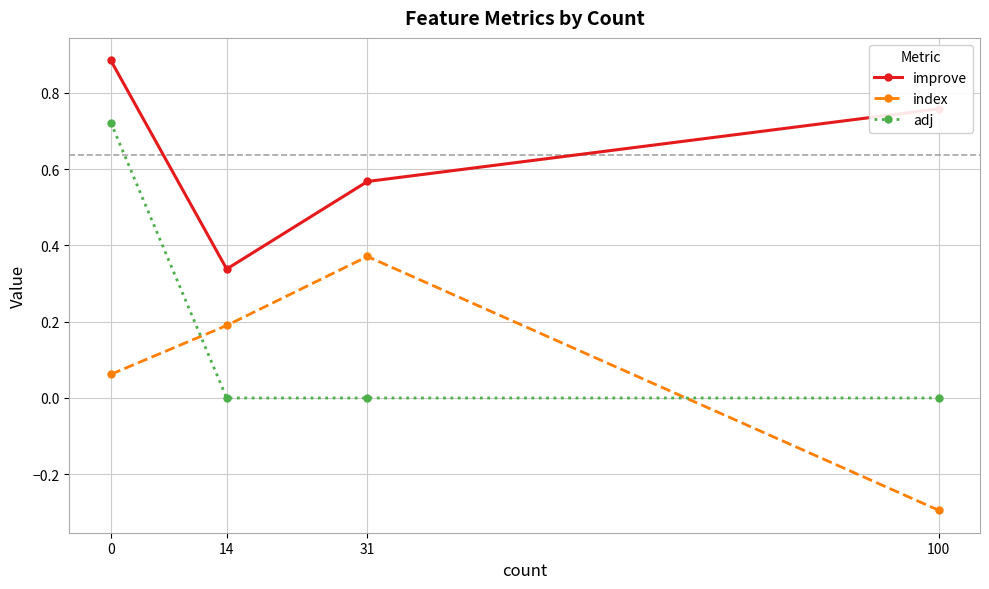

Rank the series at 100 from lowest to highest value.

index, adj, improve